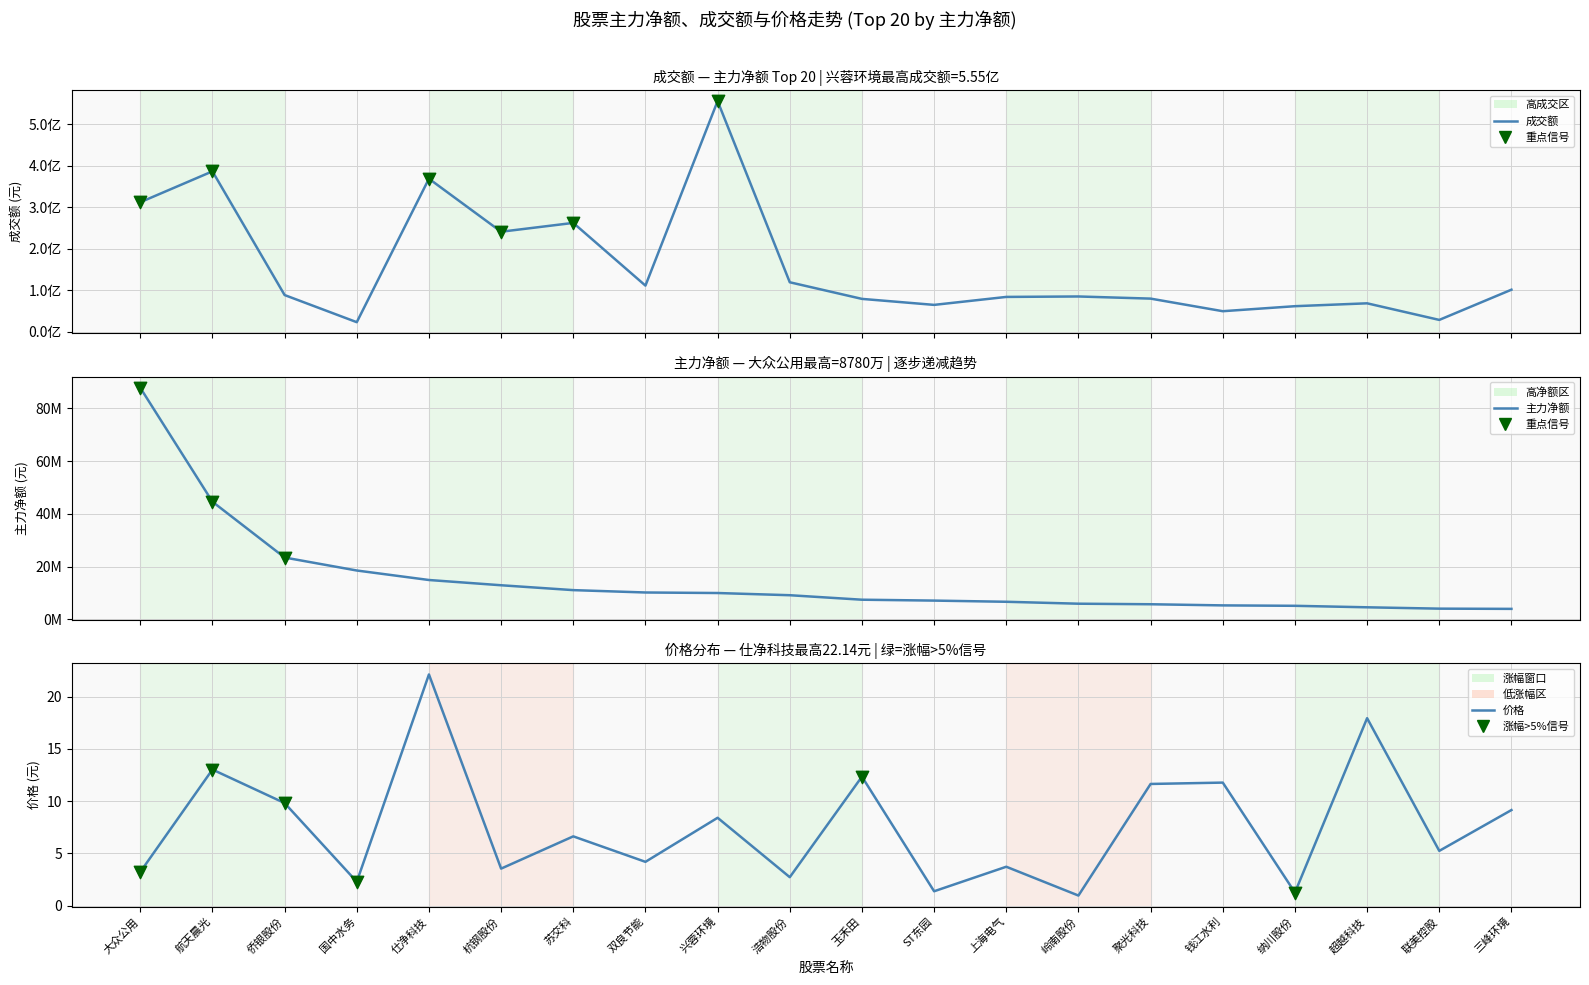

What are all the series names shown in the legend?

成交额, 主力净额, 价格